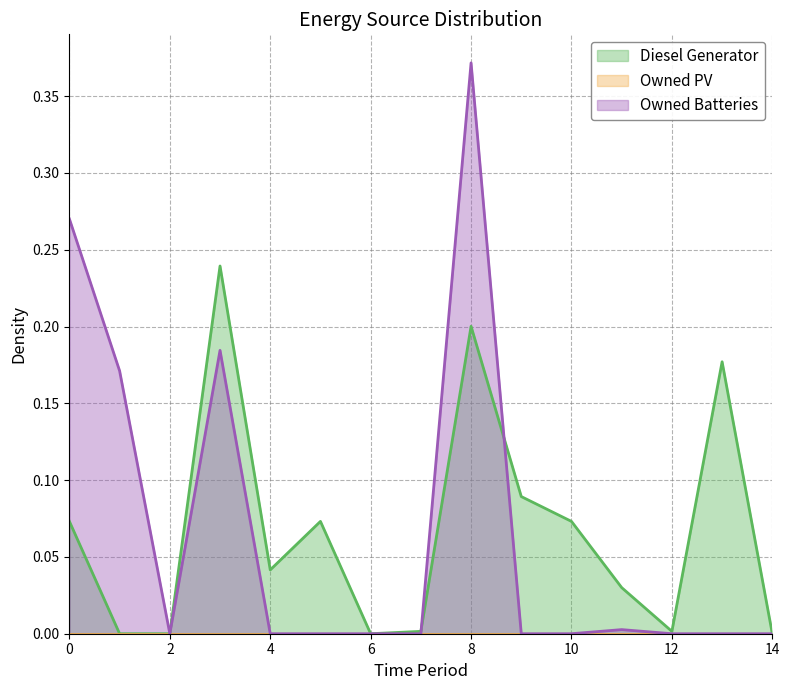

Which label corresponds to the largest value in the chart?

8